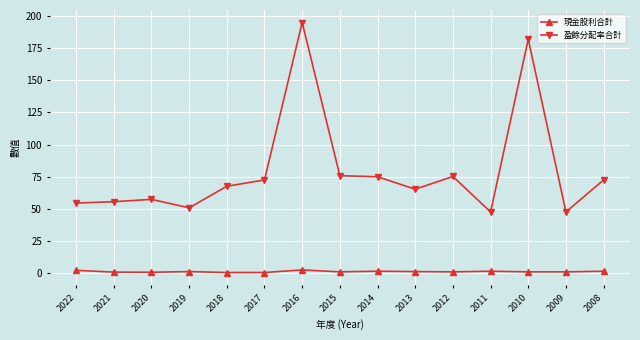

At which category is the sum across all series the highest?

2016